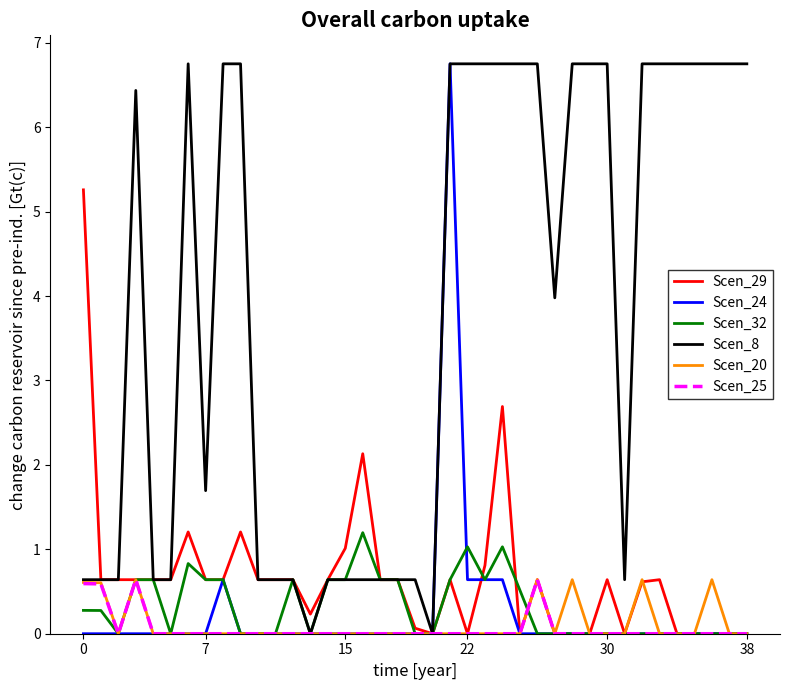

Which series has the largest total across all categories?

Scen_8